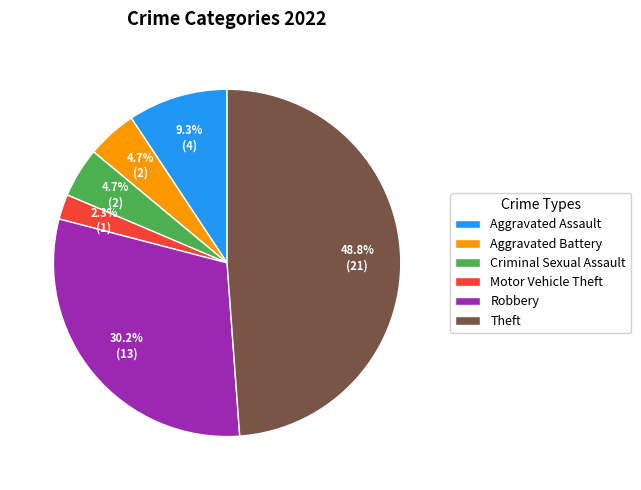

Count the number of slices in the pie.

6